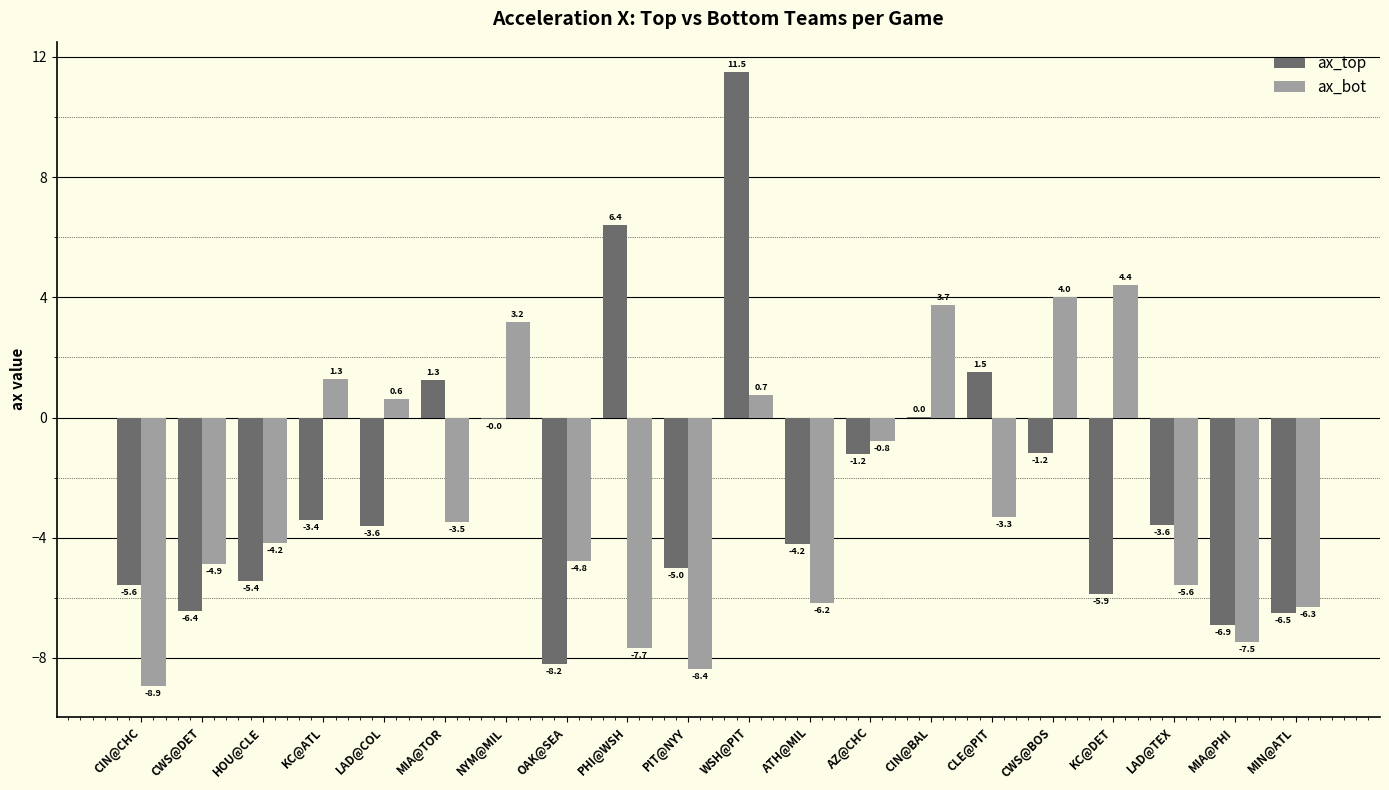

How many groups of bars are there?

20